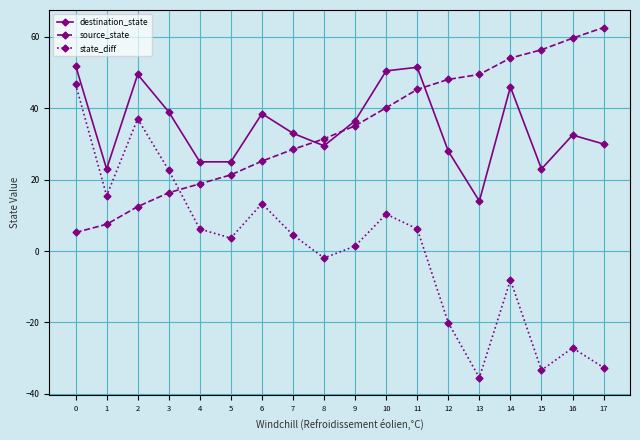

How many interior local valleys does the state_diff series have?

5